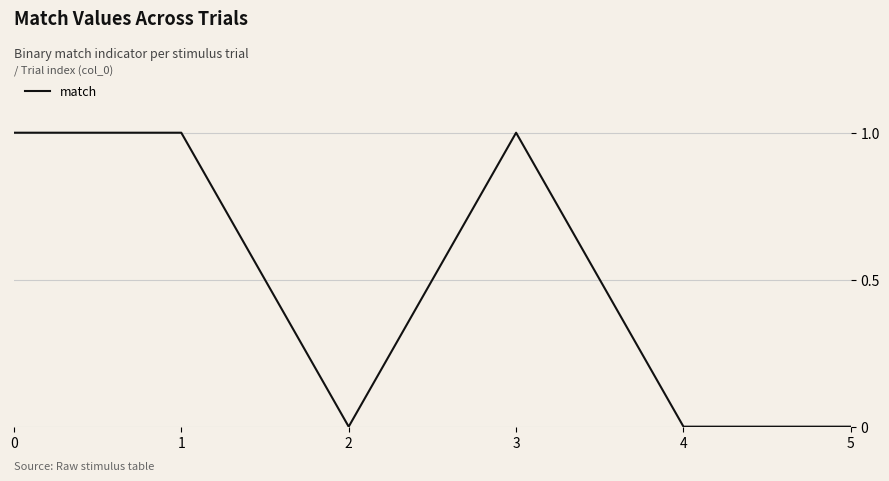

How many values are between 0 and 1?

6